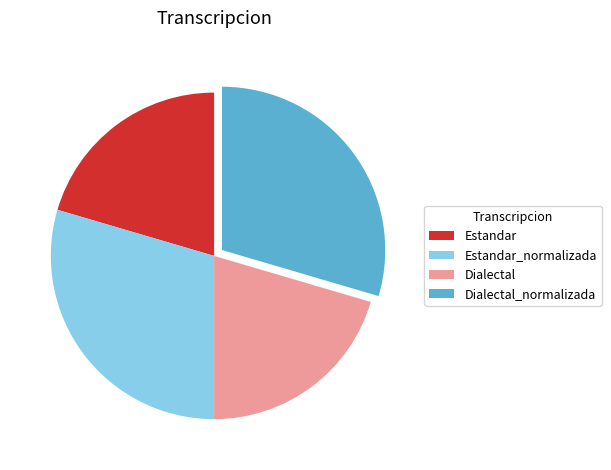

The Dialectal_normalizada slice represents 30% of the pie. True or false?

True